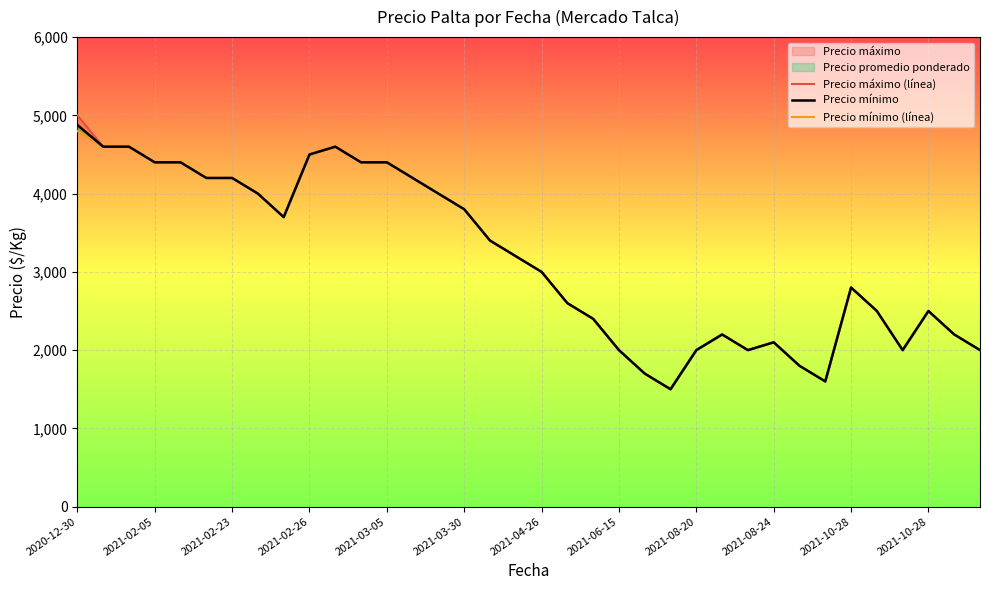

How many data points in Precio máximo (línea) are above 3200?

17